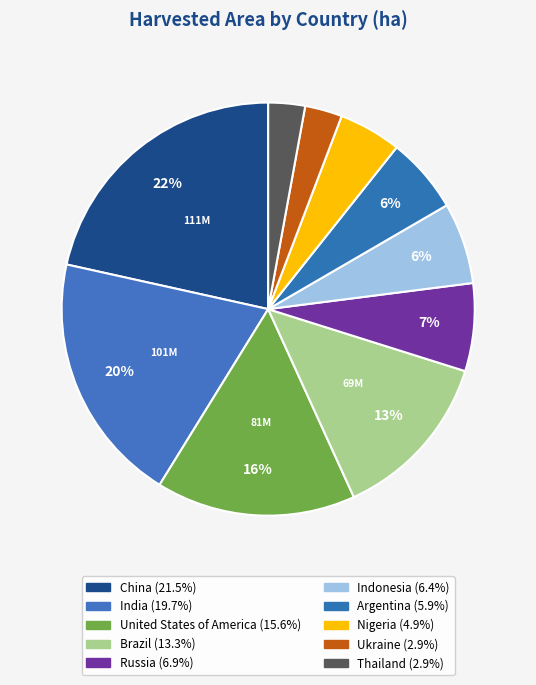

Does any single category account for the majority?

No